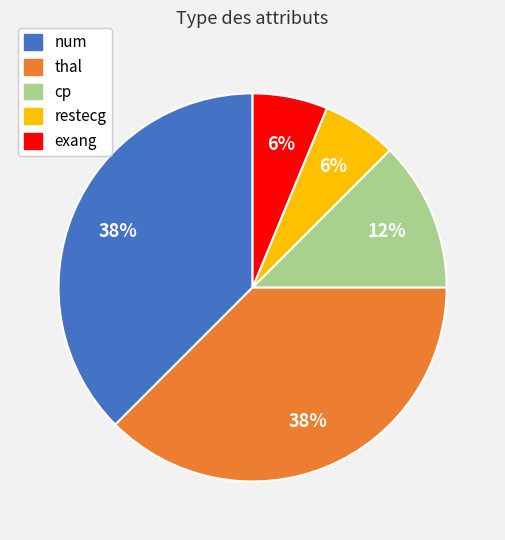

To the nearest percent, what percentage of the pie is restecg?

6%